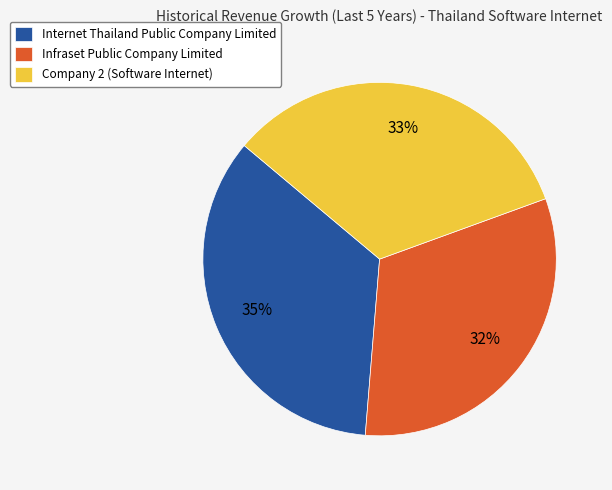

What is the largest slice in the pie chart?

Internet Thailand Public Company Limited